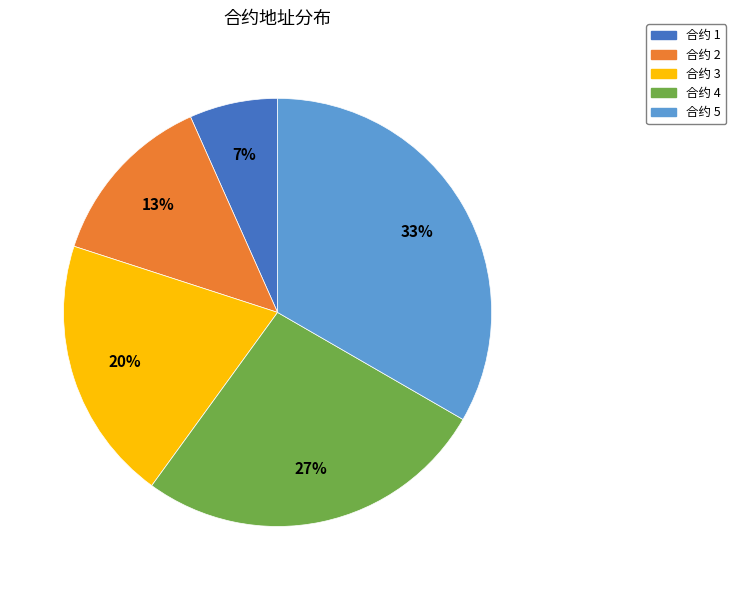

Is there a majority slice in this chart?

No